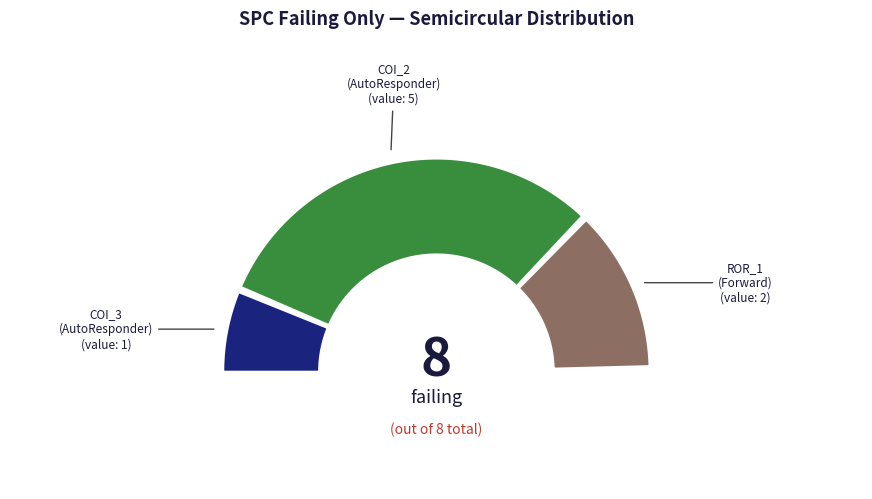

Which category has the smallest portion of the pie?

AutoResponder.EmailSystem.Client.COI_3